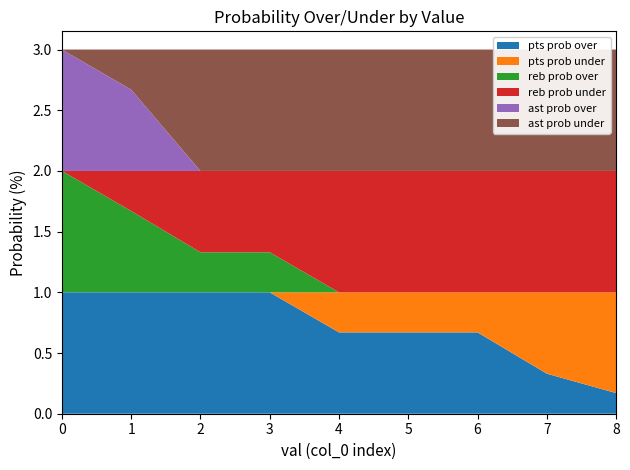

Reading left to right, transcribe all the data shown in this chart.

pts prob over: 100	100	100	100	67	67	67	33	17
pts prob under: 0	0	0	0	33	33	33	67	83
reb prob over: 100	67	33	33	0	0	0	0	0
reb prob under: 0	33	67	67	100	100	100	100	100
ast prob over: 100	67	0	0	0	0	0	0	0
ast prob under: 0	33	100	100	100	100	100	100	100